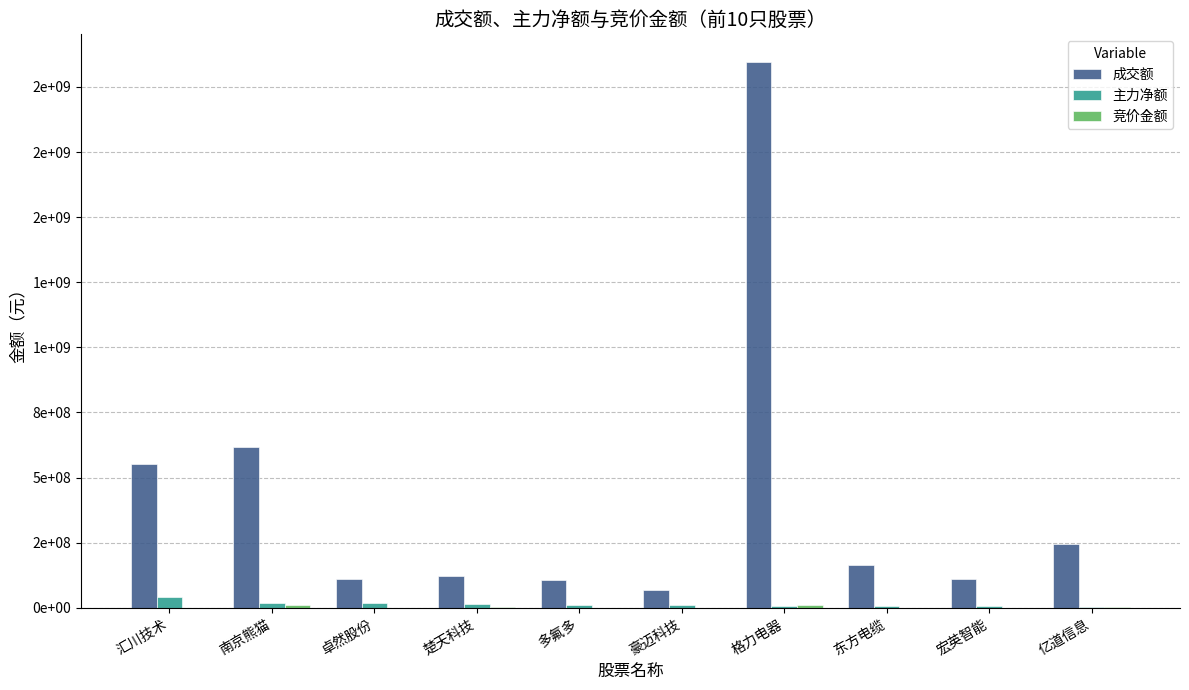

Where does the 成交额 series first go above 166025277?

汇川技术